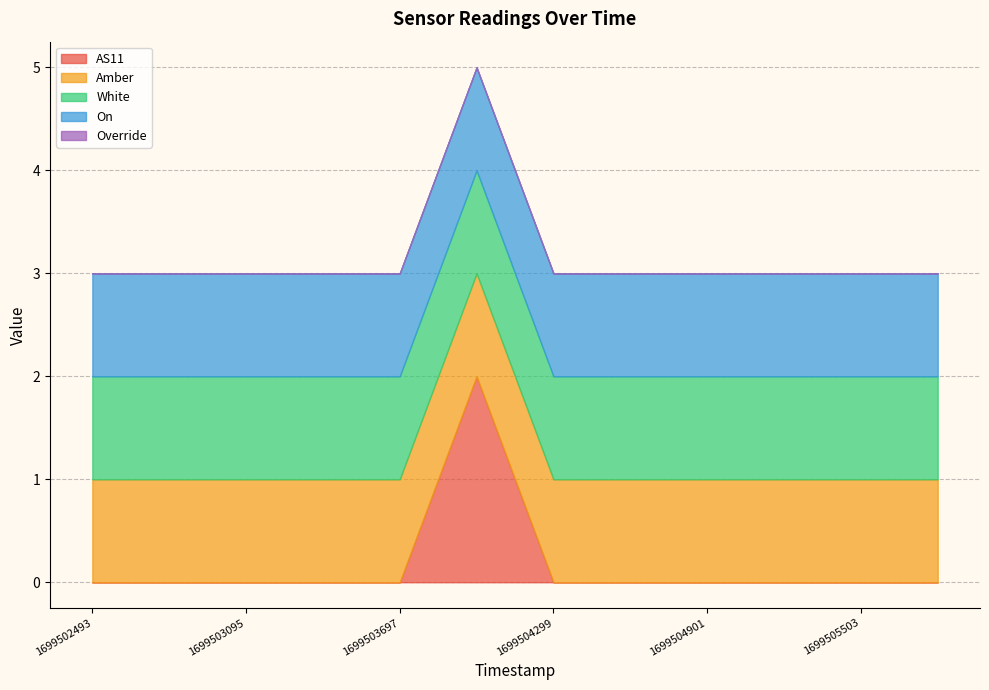

What is the spread (max minus min) of values at 1699503095?

1